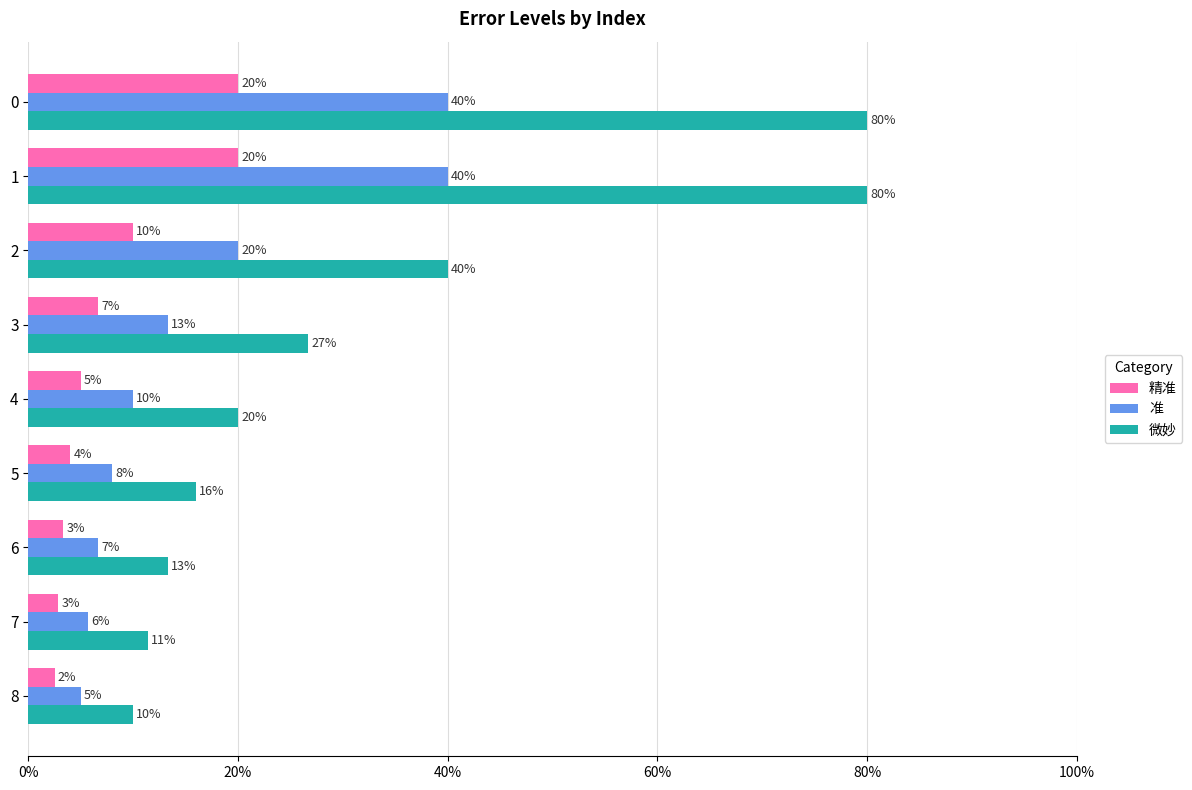

List the series in order of their peak value, highest first.

微妙, 准, 精准